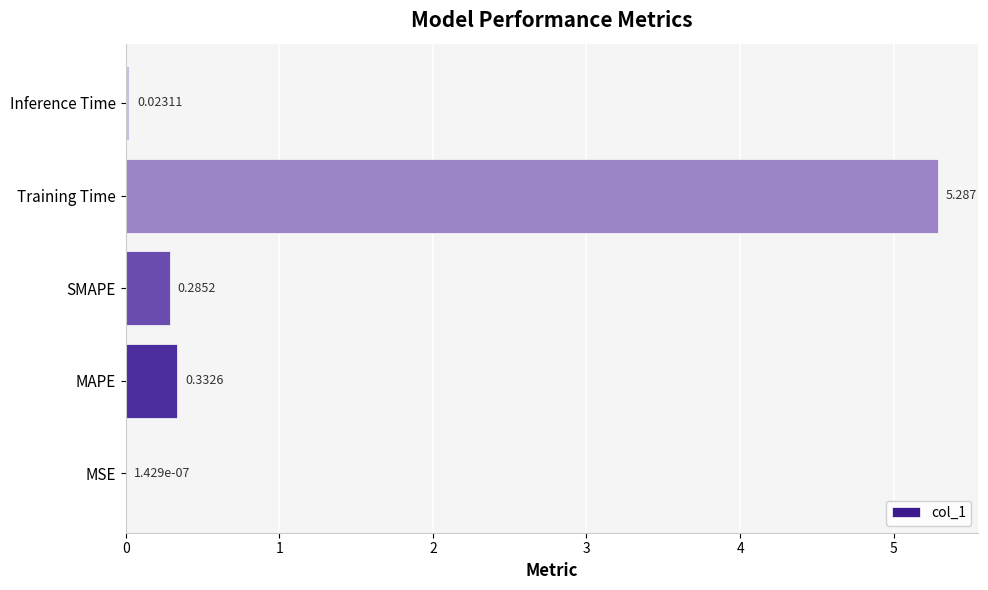

Count the number of data series in this chart.

1